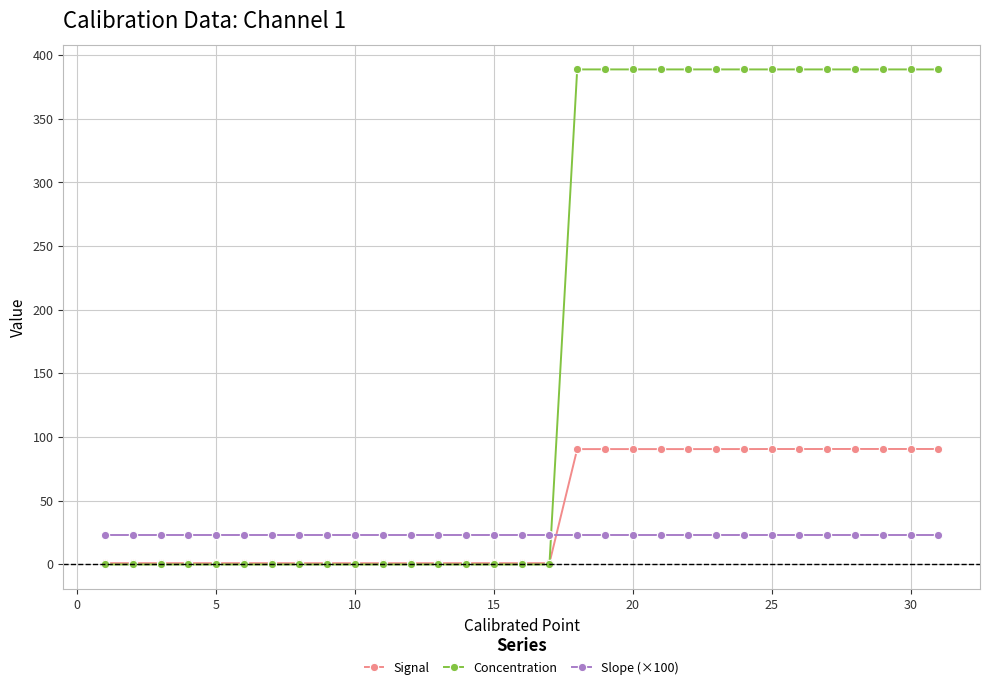

True or false: Concentration and Slope (×100) intersect in this chart.

True